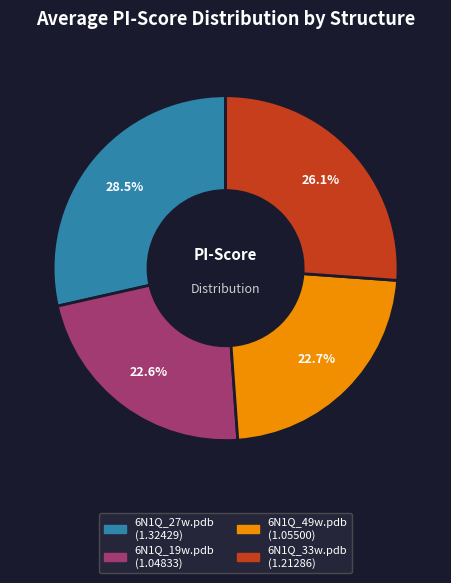

Combined, do 6N1Q_49w.pdb and 6N1Q_27w.pdb account for over 50%?

Yes